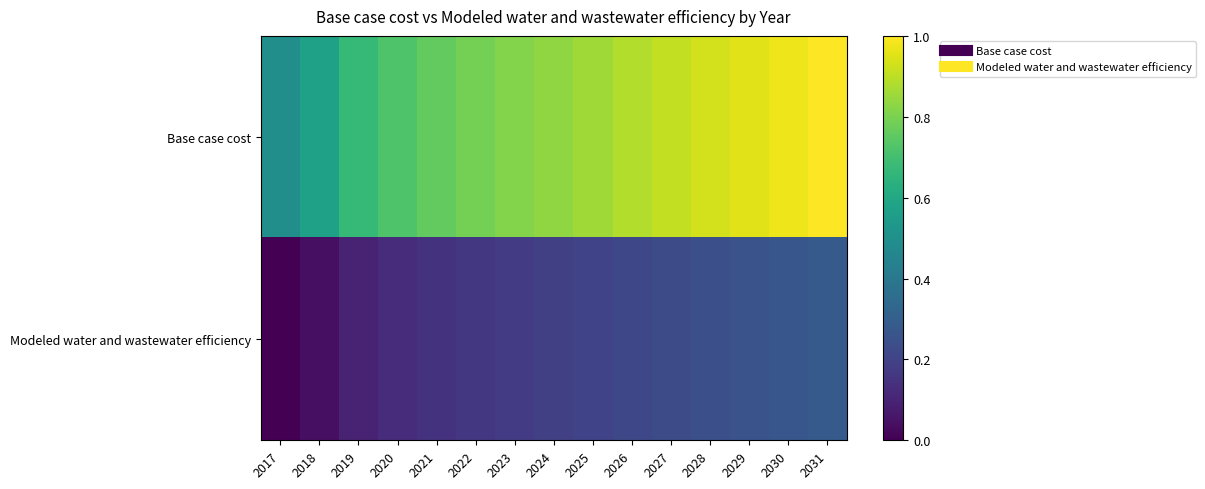

Which series has the widest spread of values?

Base case cost